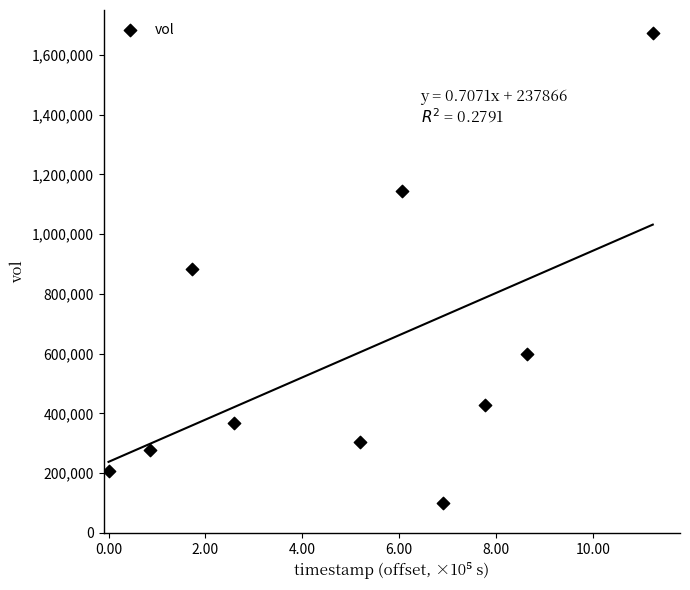

What is the range of X values (max minus min)?

1123200